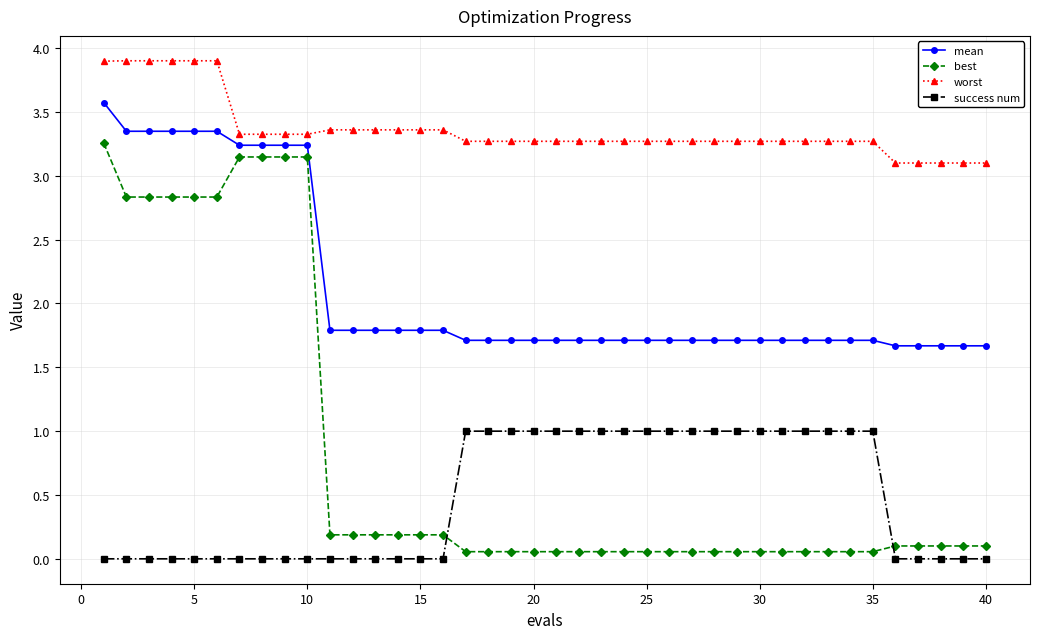

What is the difference between the maximum and minimum values in the best series?

3.2